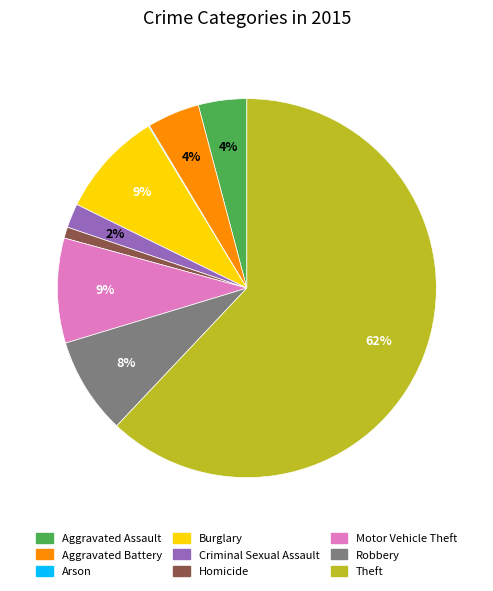

Which has a higher value, Aggravated Assault or Theft?

Theft